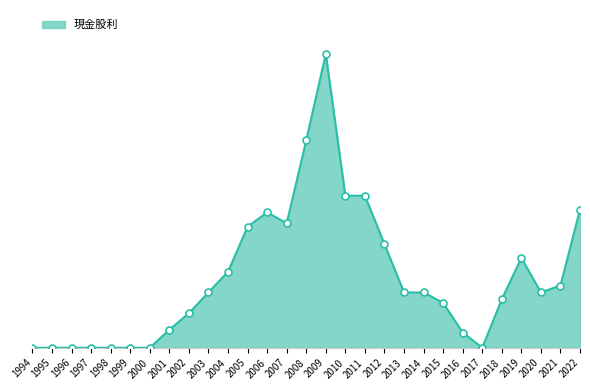

Between 2004 and 1995, which is larger?

2004